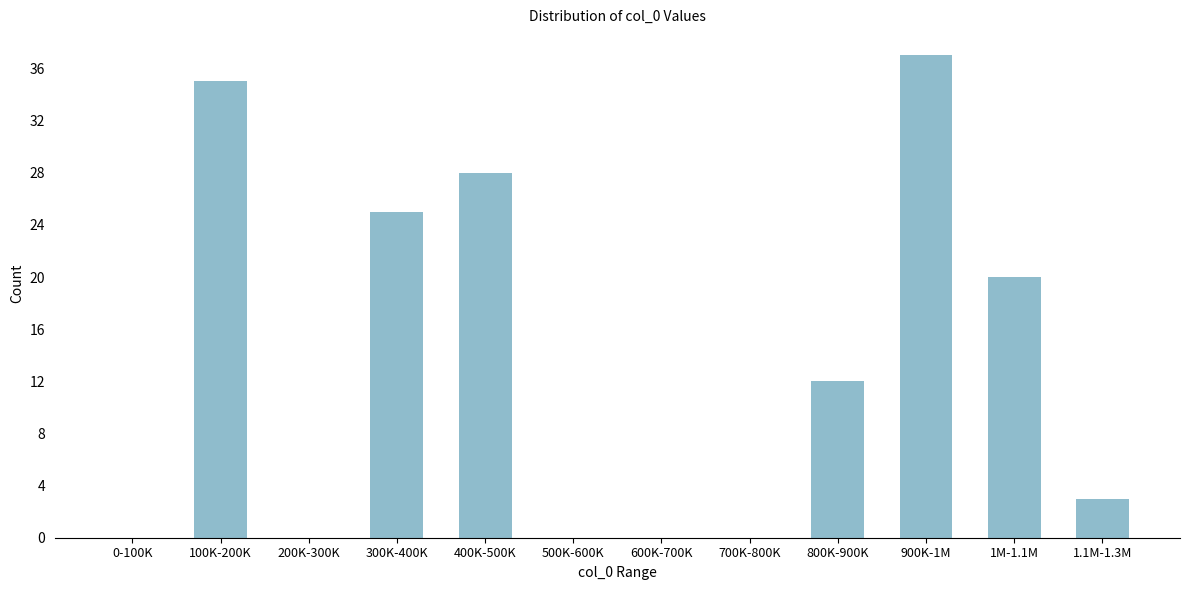

Reading left to right, what are all the values shown in this chart?

0-100K=0	100K-200K=35	200K-300K=0	300K-400K=25	400K-500K=28	500K-600K=0	600K-700K=0	700K-800K=0	800K-900K=12	900K-1M=37	1M-1.1M=20	1.1M-1.3M=3